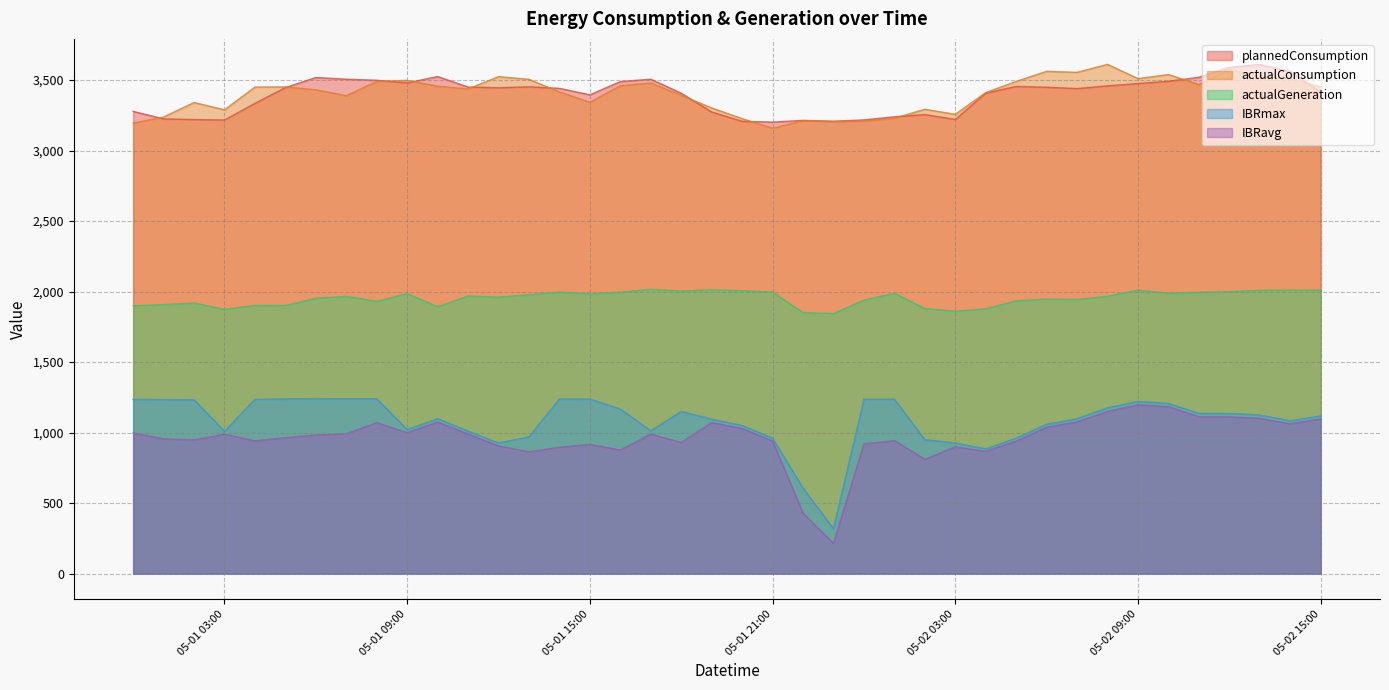

How many interior local valleys does the IBRavg series have?

10